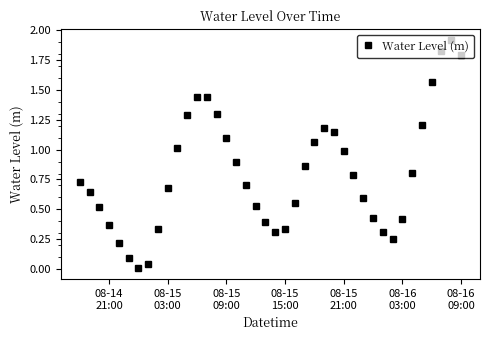

What is the average value?

0.8